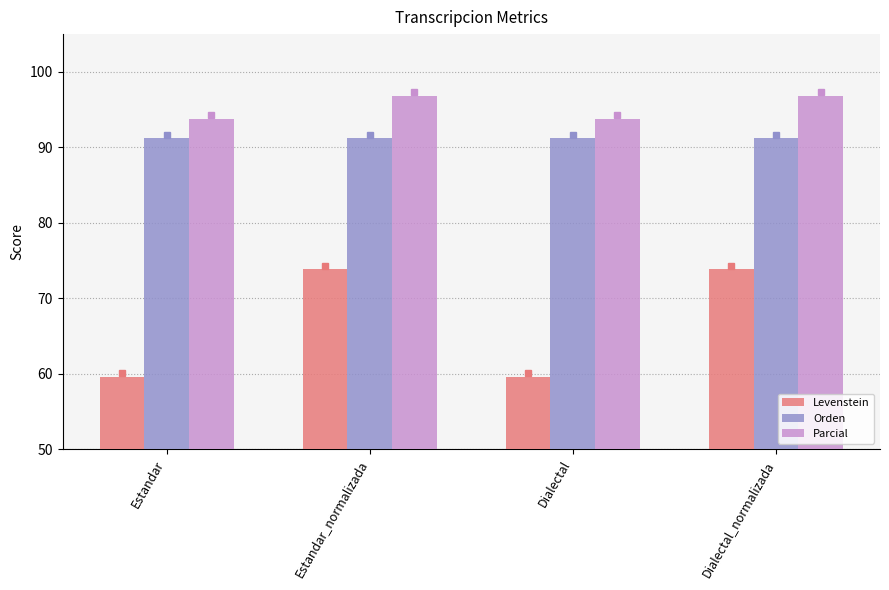

List the series in order of their peak value, highest first.

Parcial, Orden, Levenstein